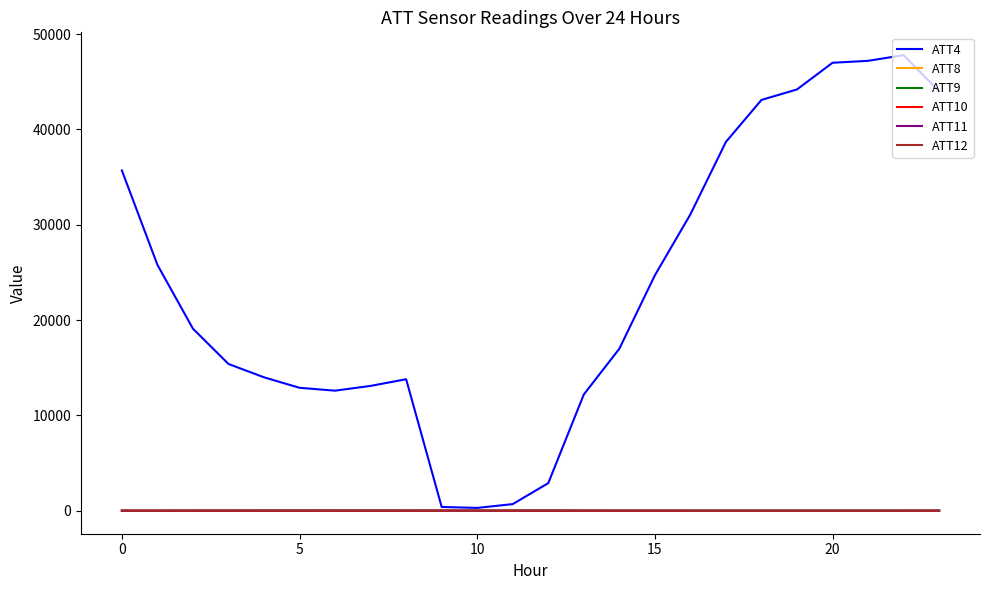

How many lines are shown in the chart?

6